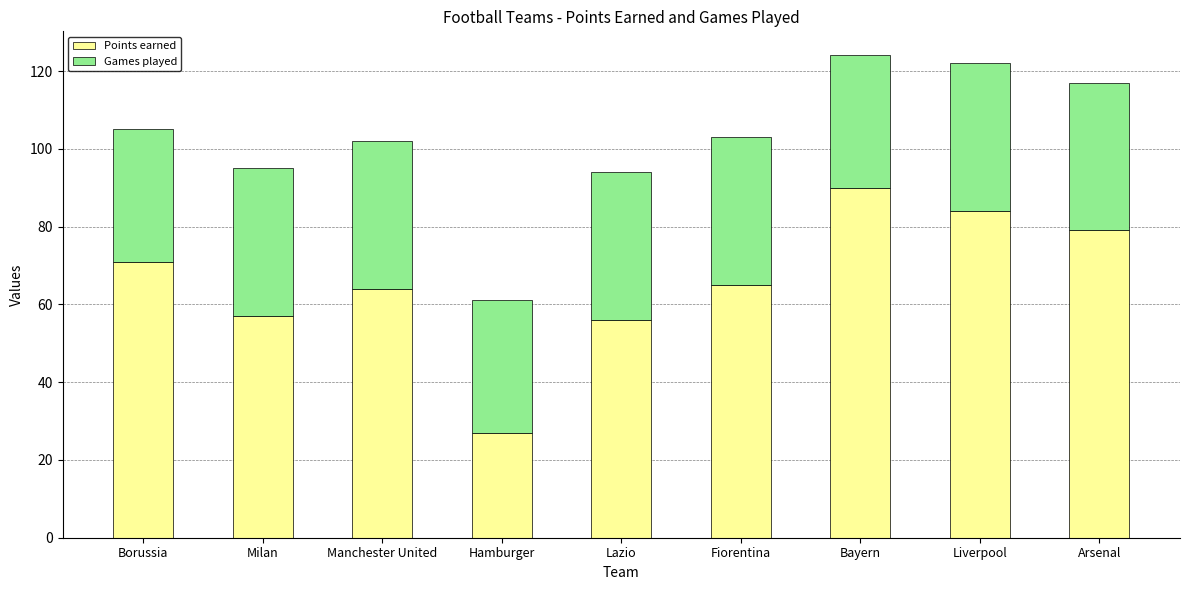

Reading right to left, transcribe the values for Points earned.

Arsenal=79	Liverpool=84	Bayern=90	Fiorentina=65	Lazio=56	Hamburger=27	Manchester United=64	Milan=57	Borussia=71